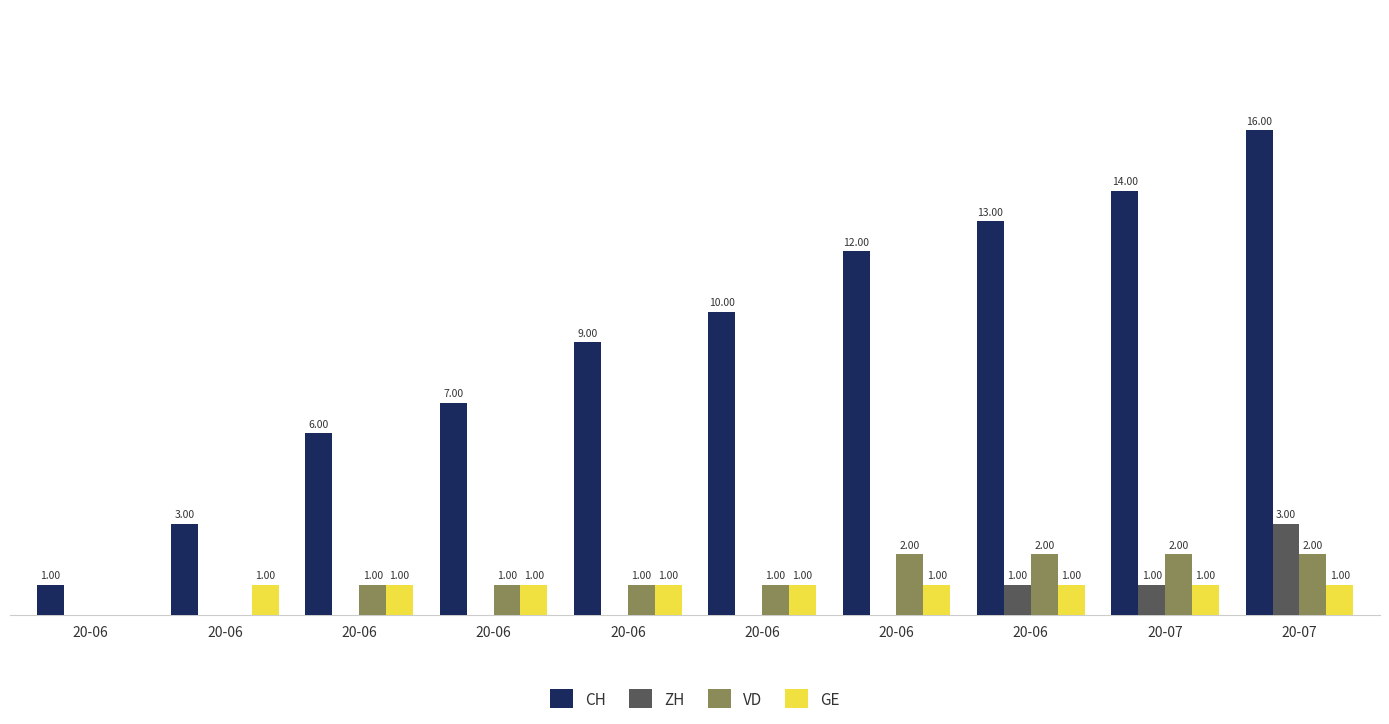

Where is ZH nearest to the value 1?

20-06